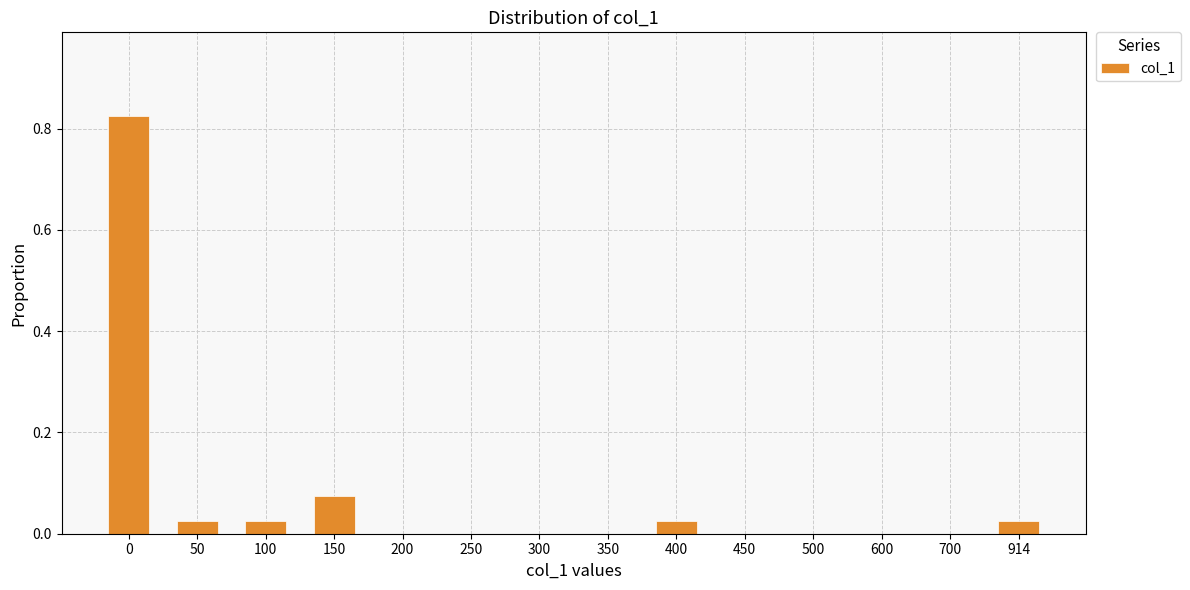

True or false: the data shows 0.0 at 450.

True